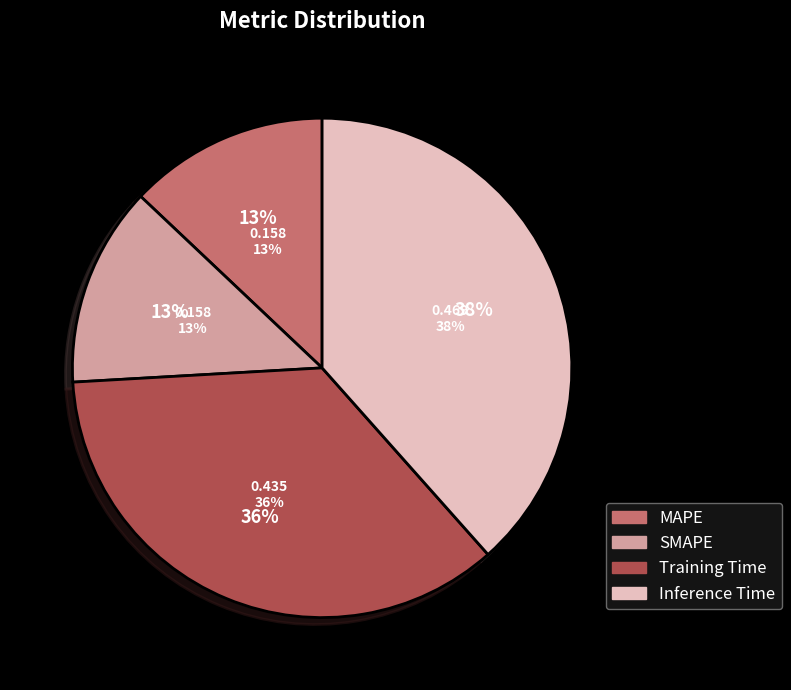

Which category has the biggest portion of the pie?

Inference Time